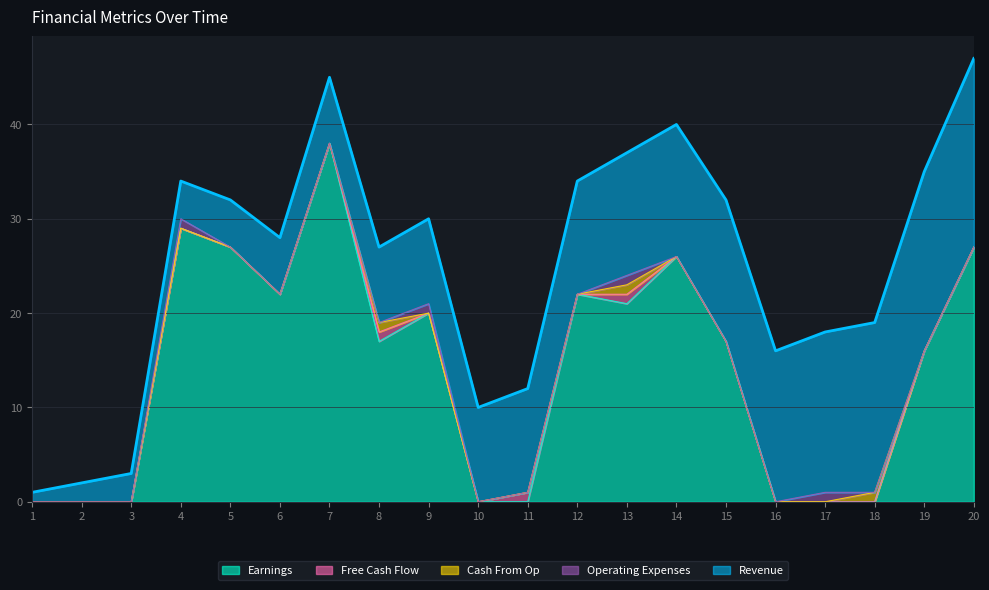

At which label does Earnings reach its peak?

7